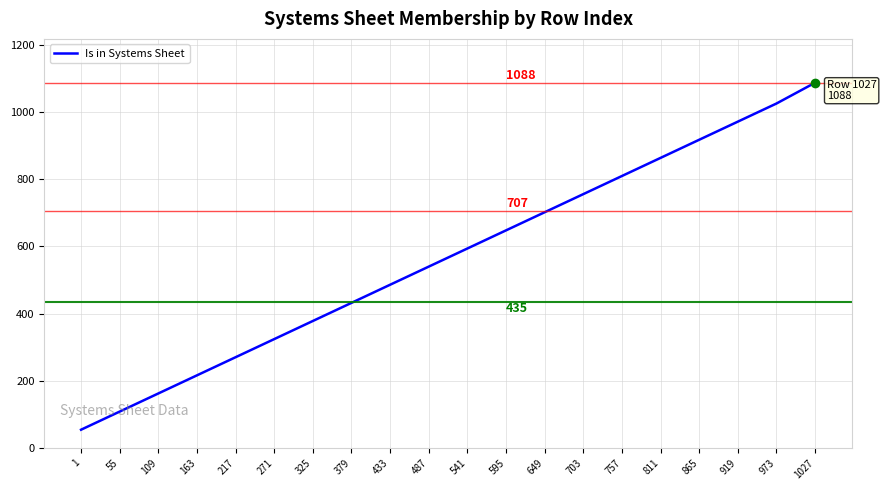

What is the difference between the values at 109 and 325?

216